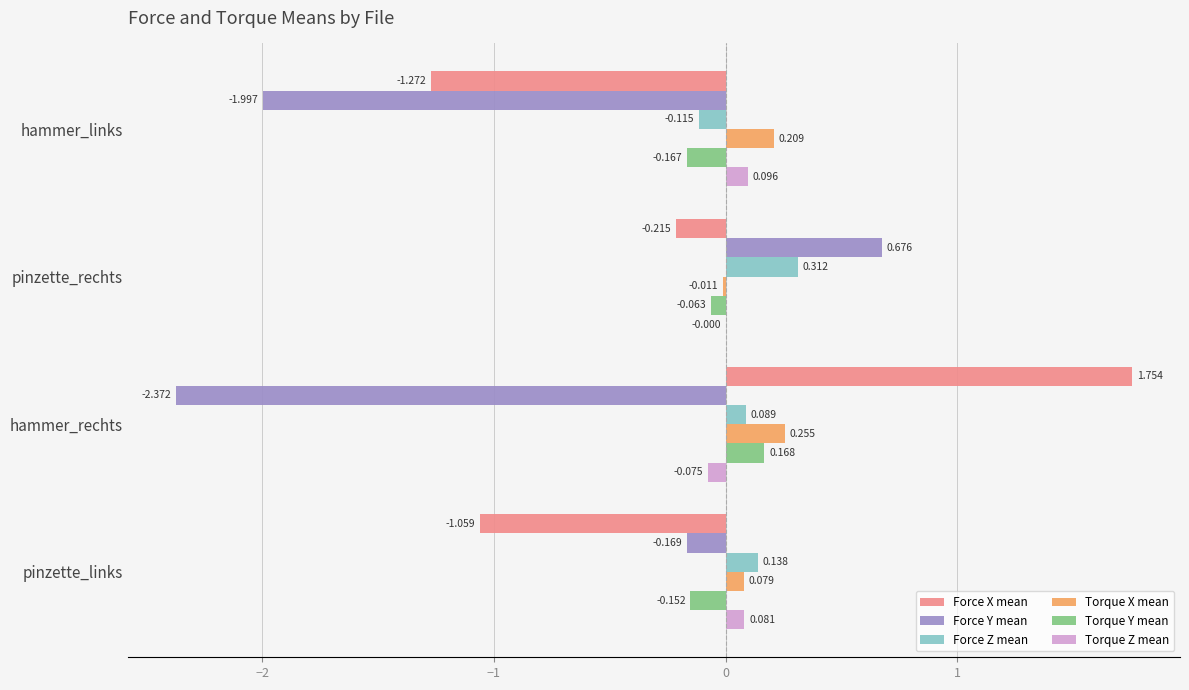

Which series changed the most between hammer_links and hammer_rechts?

Force X mean